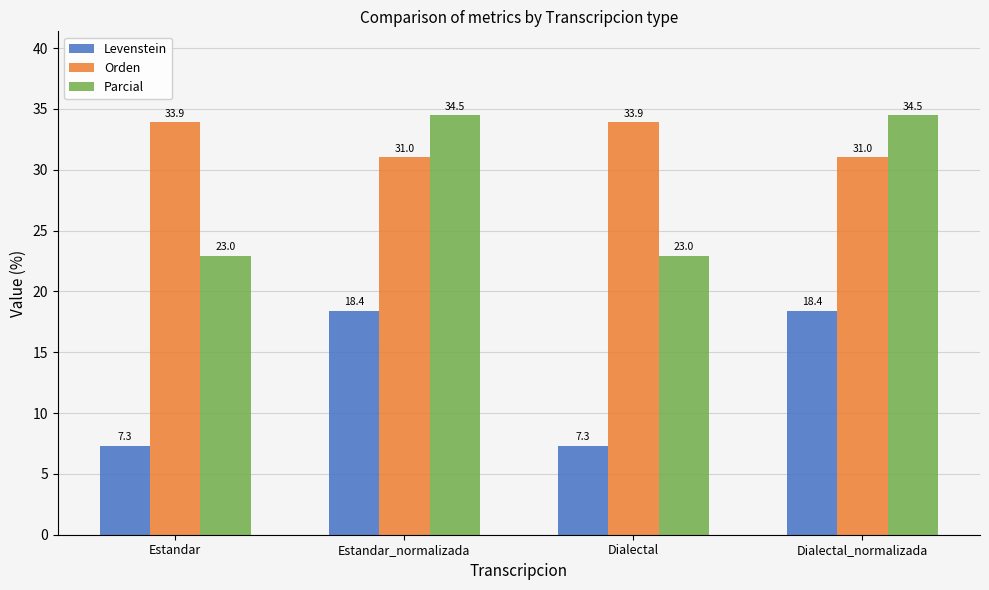

List the series in order of their overall mean, lowest first.

Levenstein, Parcial, Orden